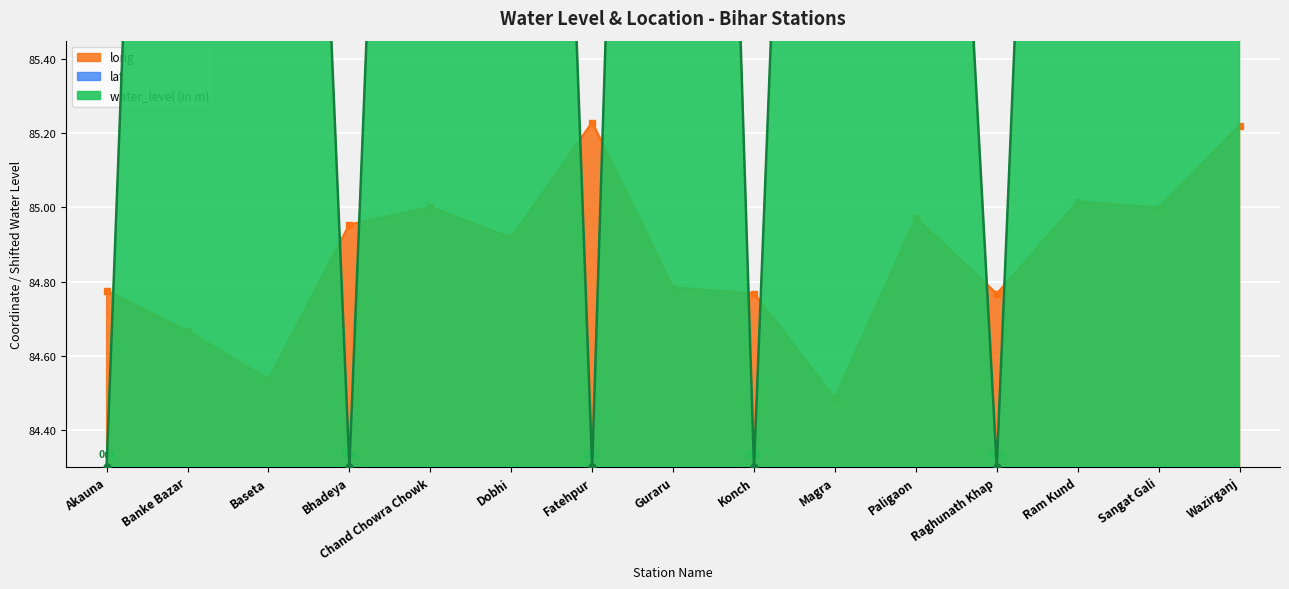

What is the value of the water_level (in m) point at the 10th from the left?

89.8